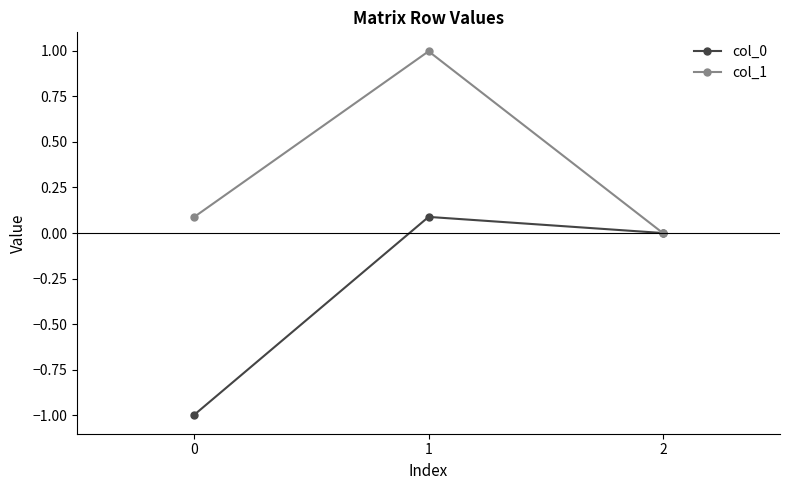

Which series changed the most between 1 and 2?

col_1